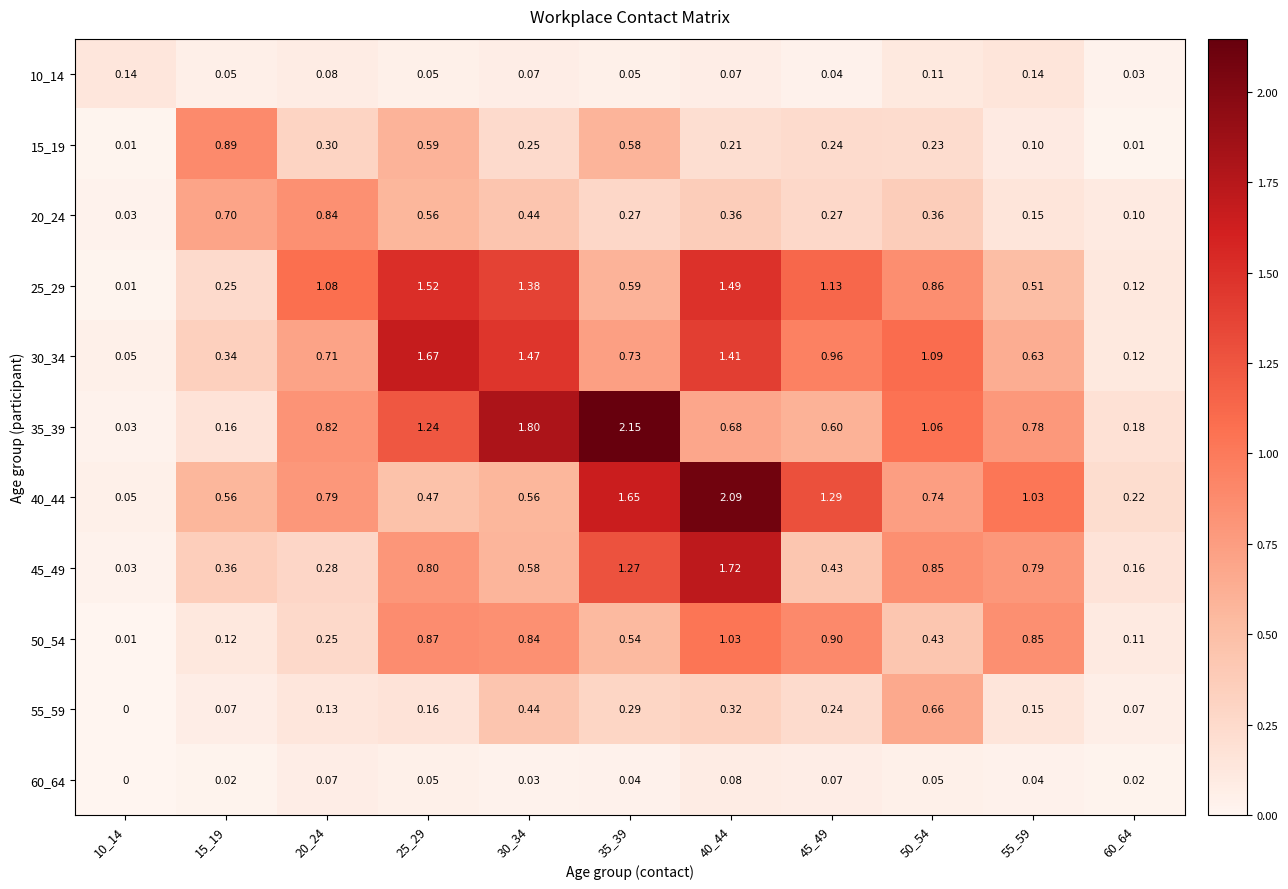

Is the value of 55_59 at 10_14 greater than the value of 40_44 at 10_14?

No